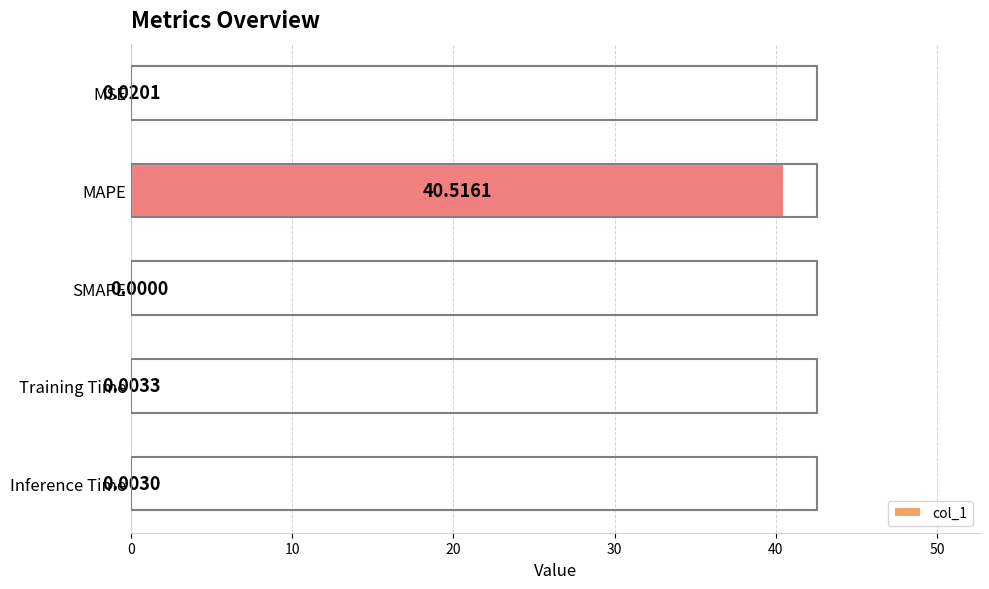

At which category does the chart reach its peak across all series?

MAPE